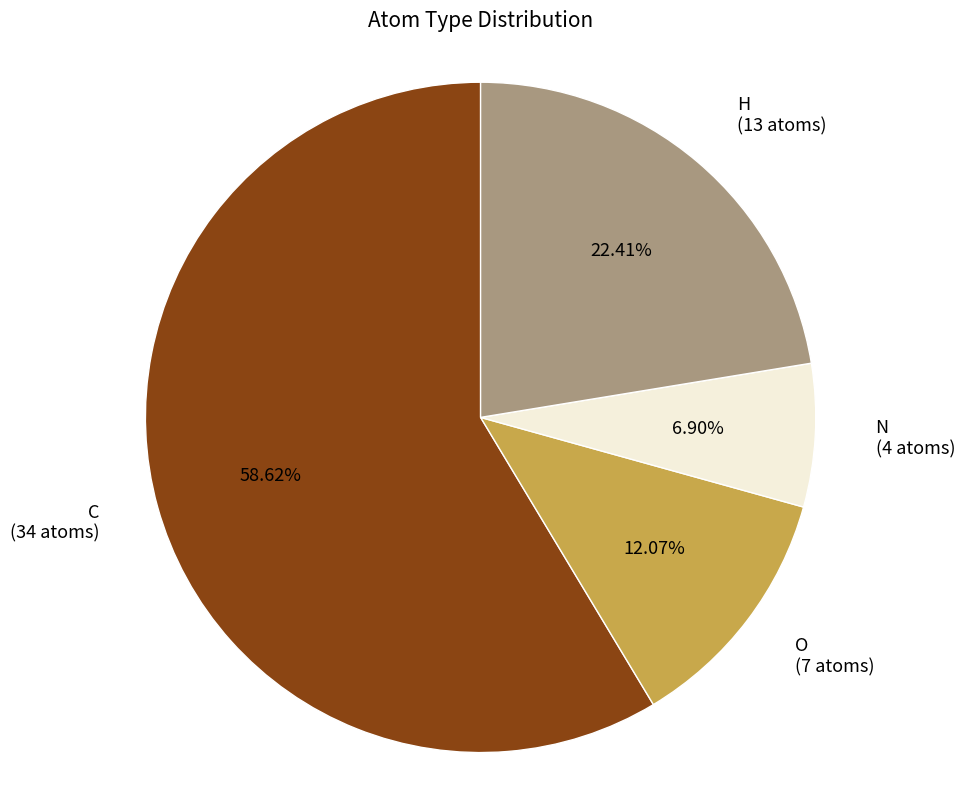

Which slice is the largest?

C